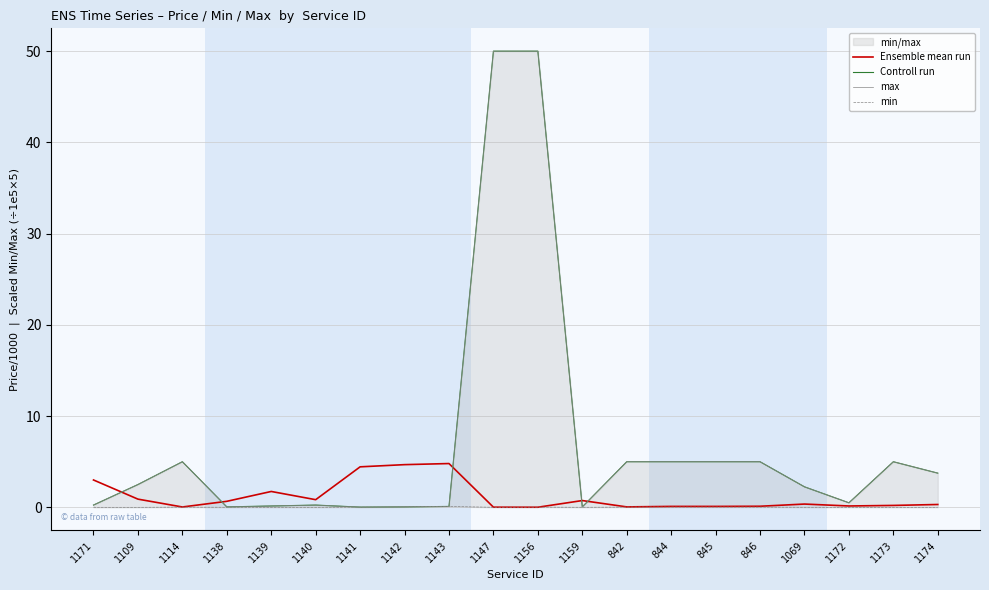

Between which two adjacent categories do Ensemble mean run and max first intersect?

1171 and 1109